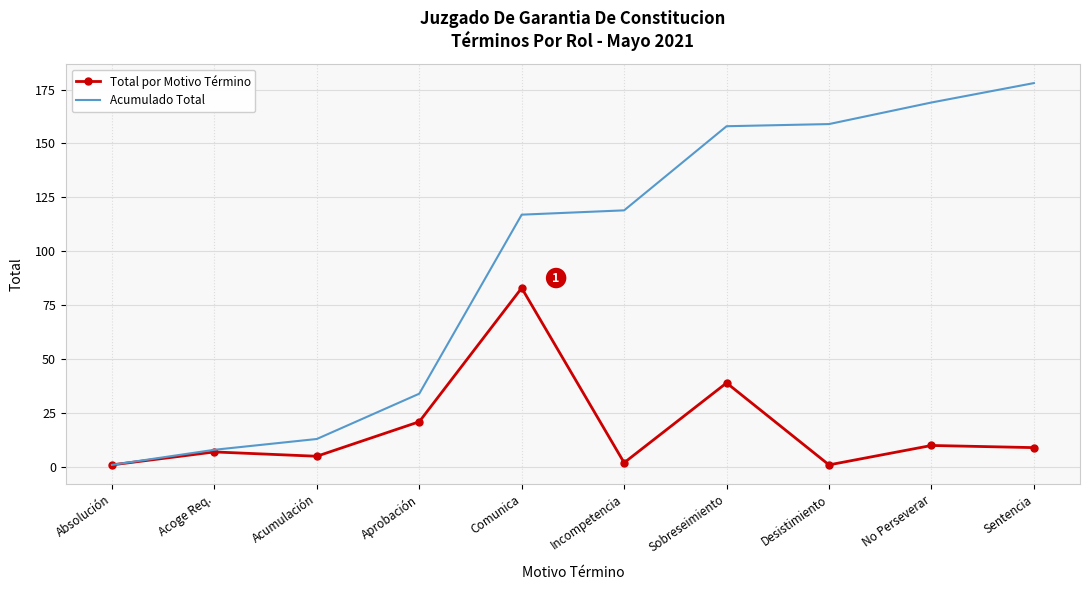

Where is the first local maximum for Total por Motivo Término?

Acoge Req.